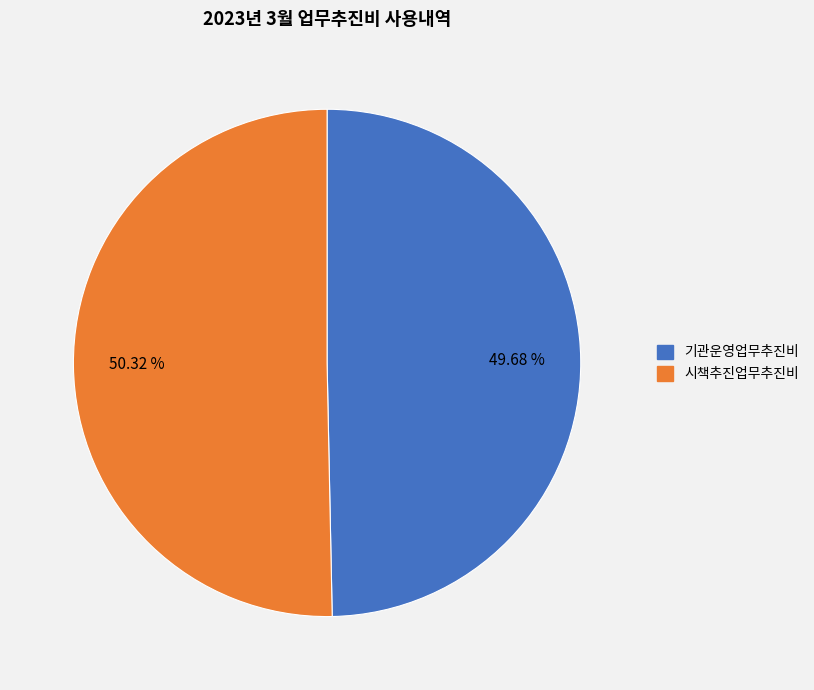

How many slices are in this pie chart?

2